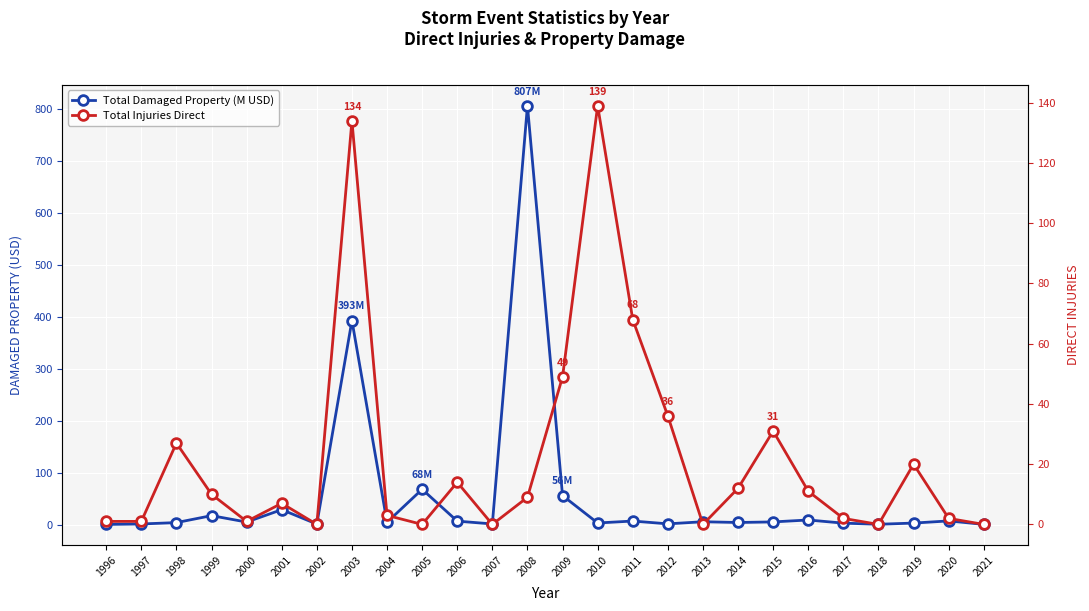

Reading left to right, list all the values displayed in this chart.

Total Damaged Property (M USD): 0.3	1.1	3.7	17.2	4.8	28.7	0.9	393.1	4.4	67.9	6.6	1.2	807.0	55.8	3.0	6.7	1.3	5.4	4.0	5.1	8.8	2.7	0.5	2.8	7.0	0.3
Total Injuries Direct: 1.0	1.0	27.0	10.0	1.0	7.0	0.0	134.0	3.0	0.0	14.0	0.0	9.0	49.0	139.0	68.0	36.0	0.0	12.0	31.0	11.0	2.0	0.0	20.0	2.0	0.0